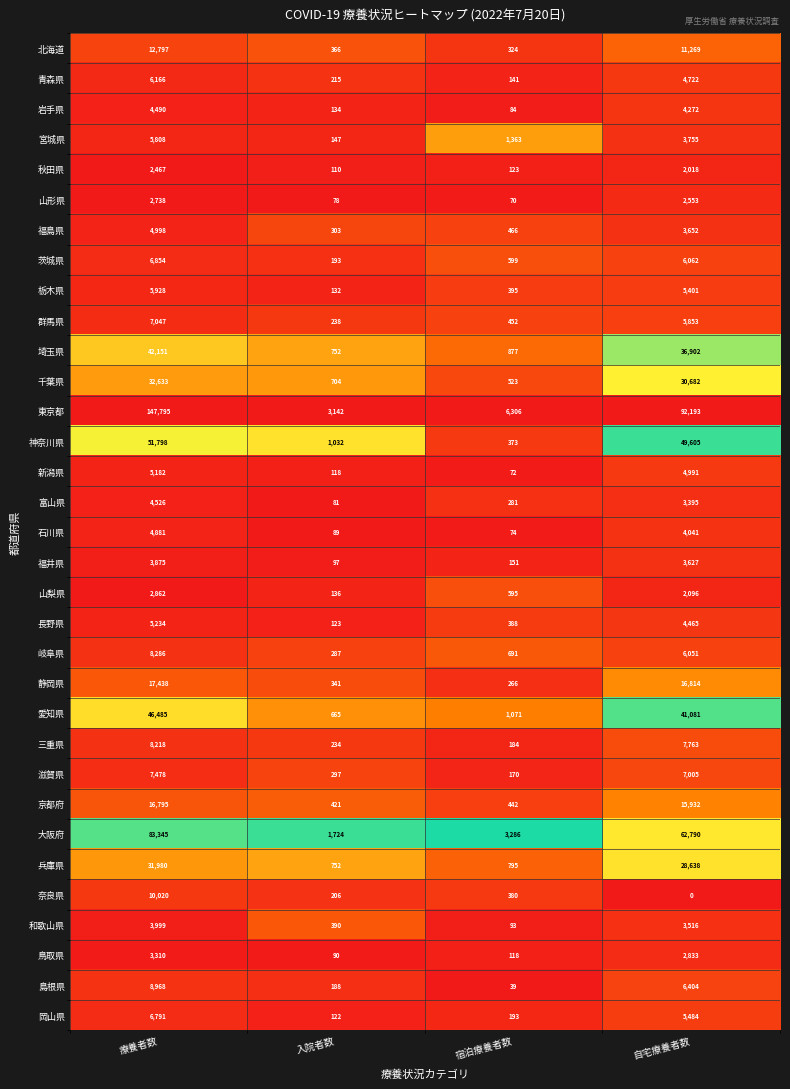

Which series has the widest spread of values?

東京都